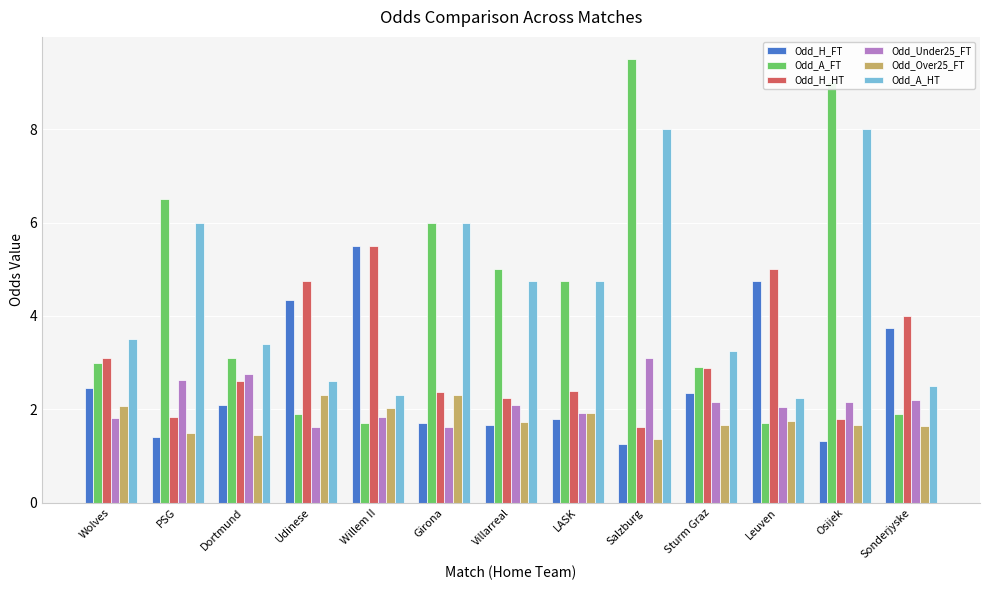

At which category is the sum across all series the highest?

Salzburg